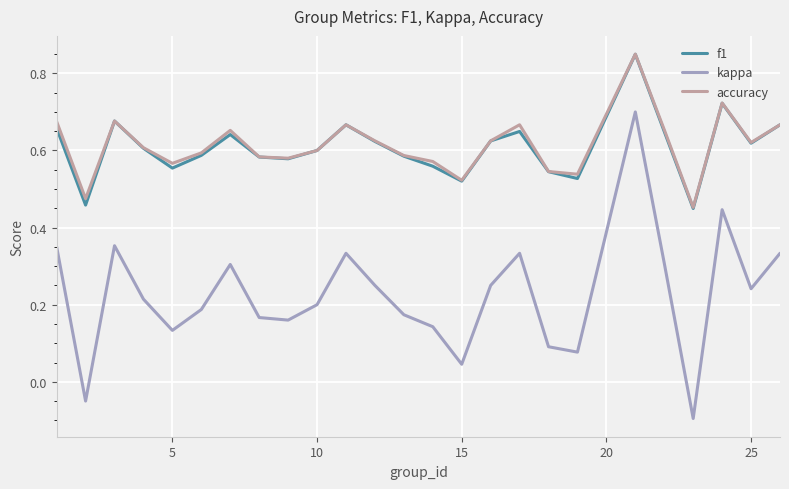

Which series has the largest range (max minus min)?

kappa